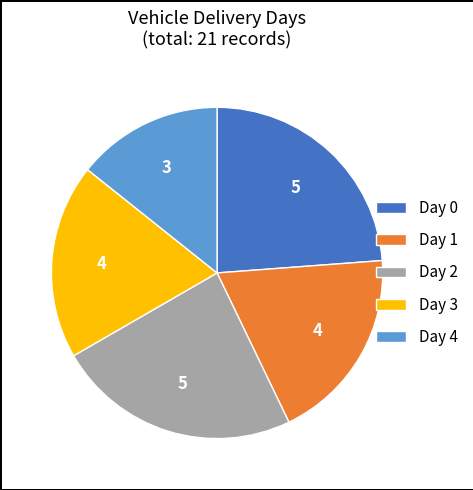

Which category has the smallest portion of the pie?

Day 4